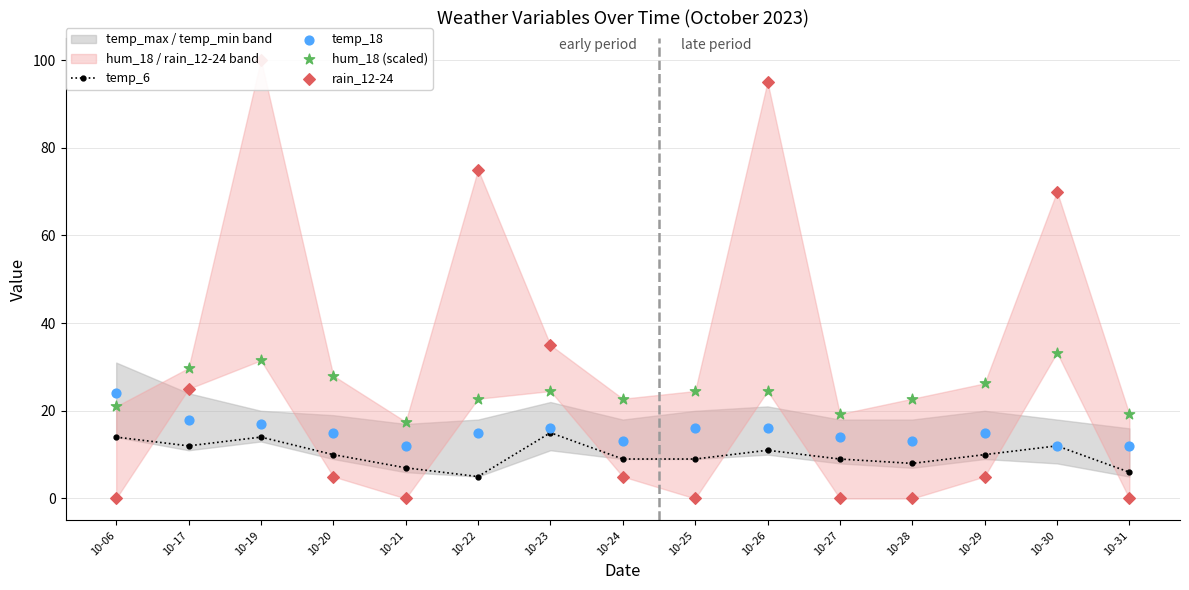

At which category is the sum across all series the highest?

10-19